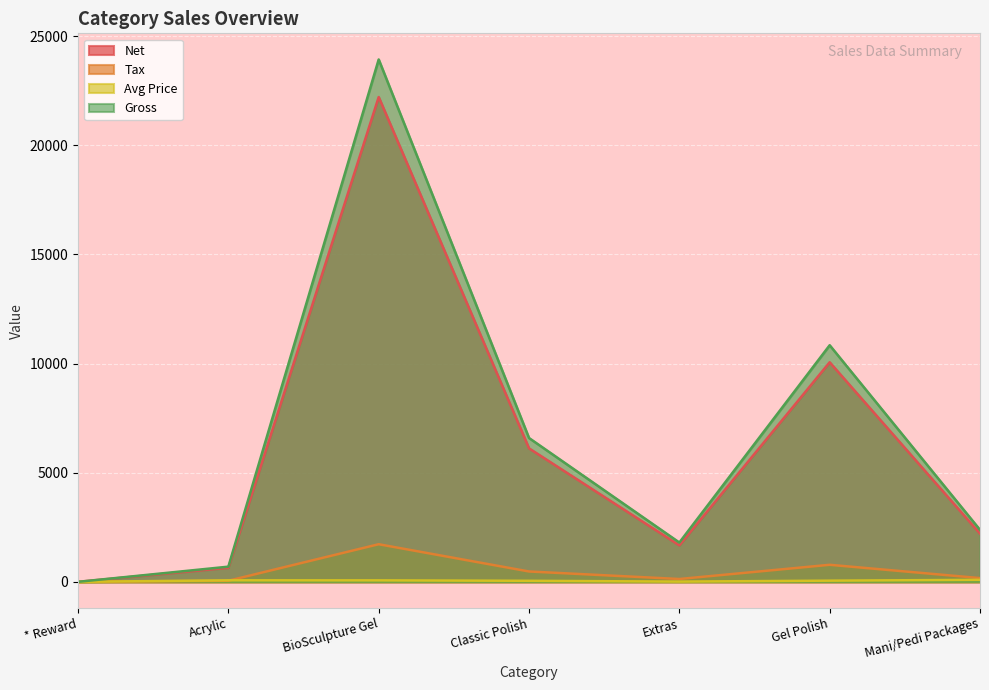

What is the sum of all Gross values?

46234.9